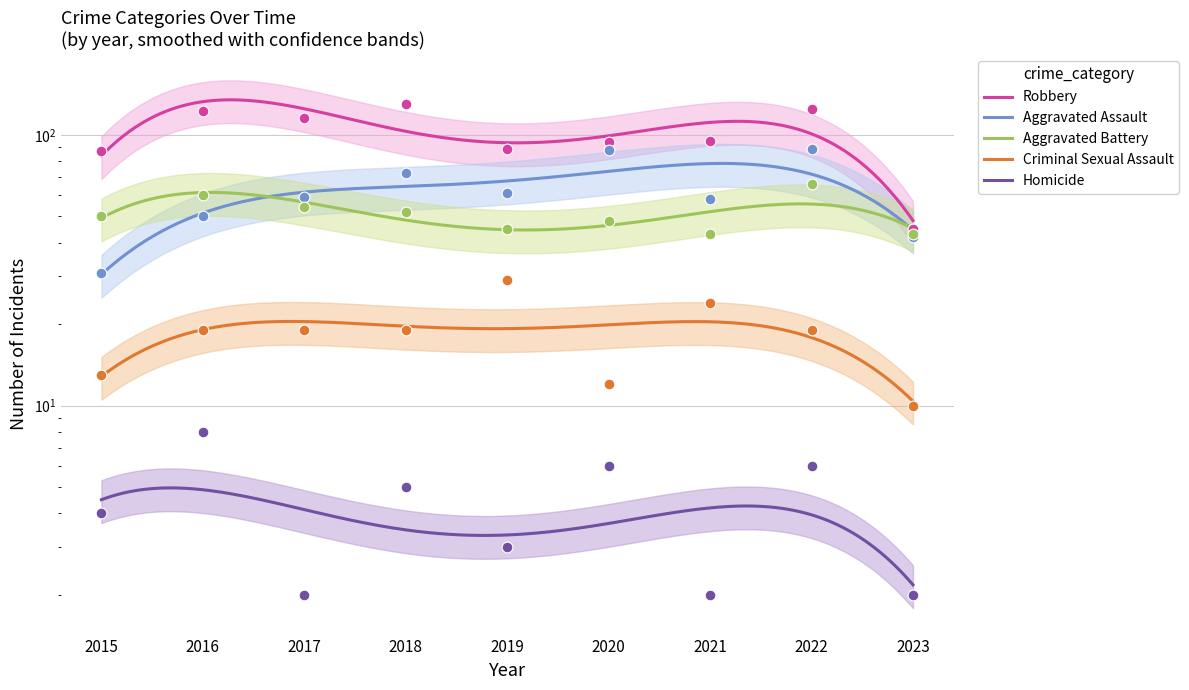

Which series has the widest spread of Y values?

Robbery